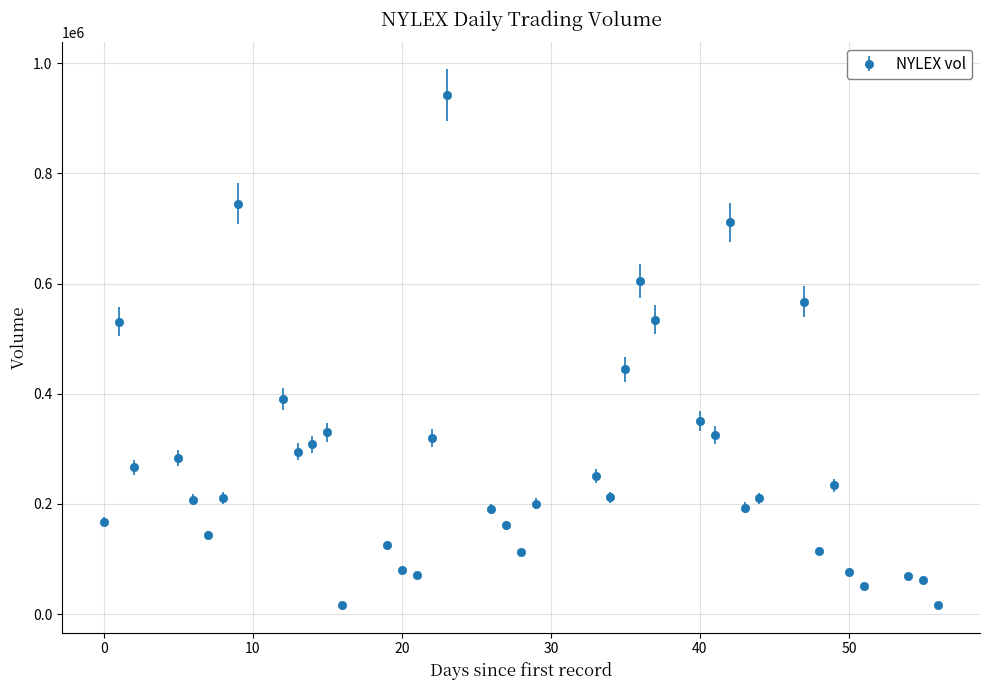

What is the value of the 22nd point from the left?

200461